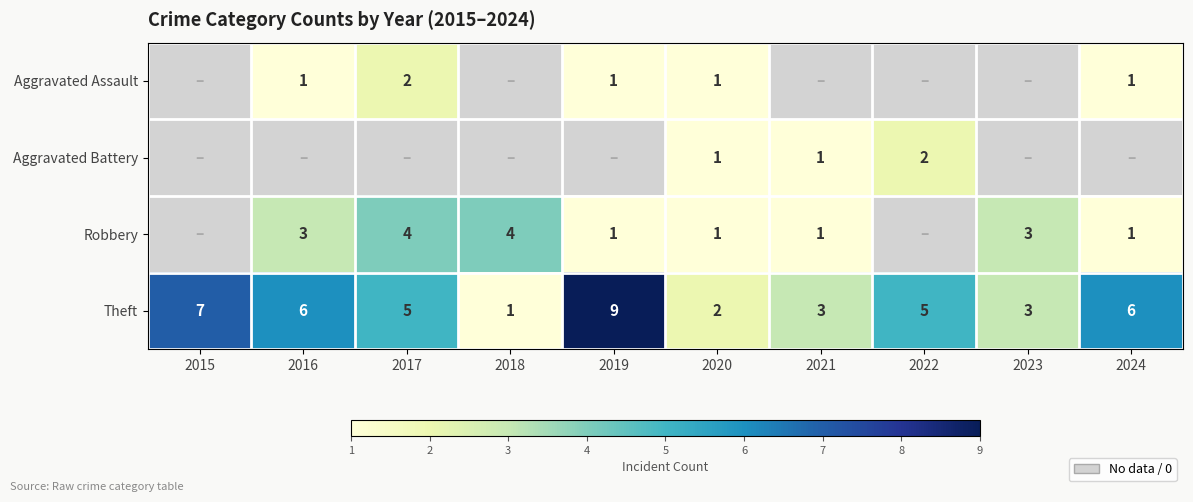

What is the sum of the Aggravated Assault values at 2024 and 2017?

3